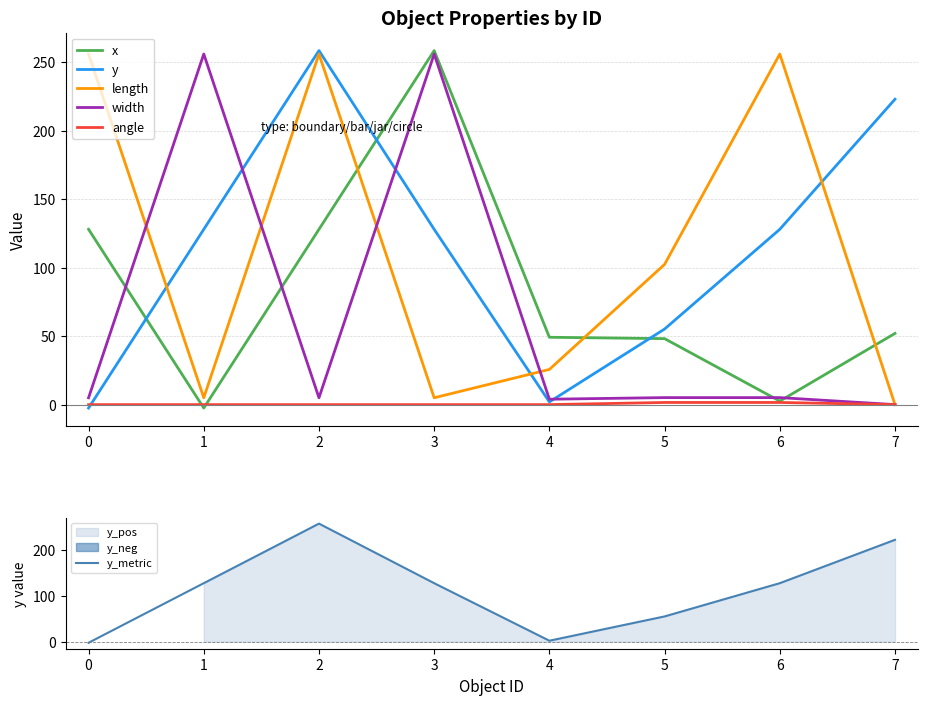

How many values in the length series are below 102?

4